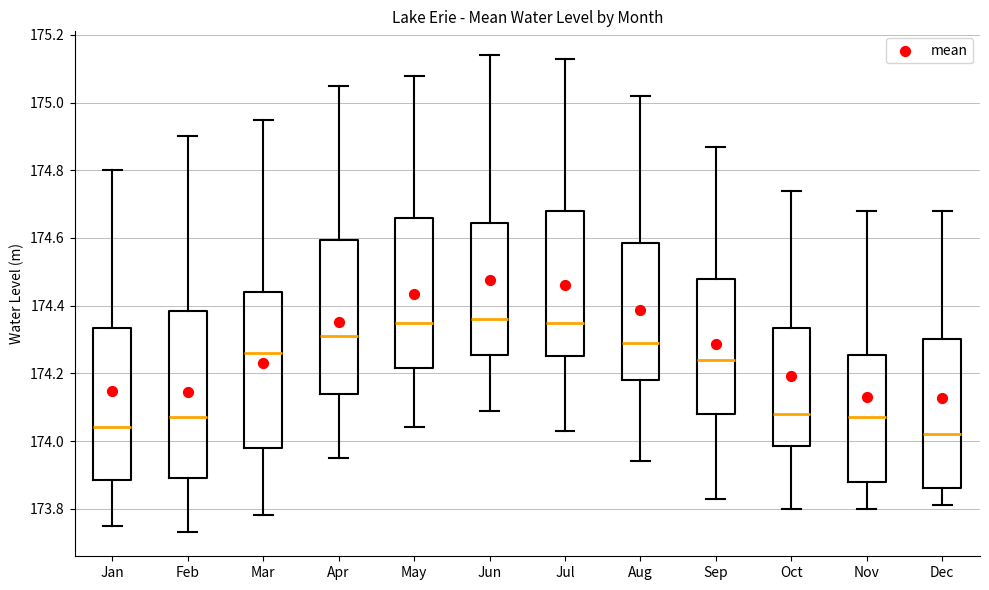

Reading left to right, transcribe this box plot: for each box, give where its median line is, the range the box spans, and where its two whiskers end, as read against the y-axis. The values are not printed on the chart, so give them approximately, as read against the axis.

Jan: median 174.04, box 173.88 to 174.34, whiskers 173.76 to 174.80
Feb: median 174.08, box 173.90 to 174.38, whiskers 173.74 to 174.90
Mar: median 174.26, box 173.98 to 174.44, whiskers 173.78 to 174.96
Apr: median 174.32, box 174.14 to 174.60, whiskers 173.96 to 175.06
May: median 174.36, box 174.22 to 174.66, whiskers 174.04 to 175.08
Jun: median 174.36, box 174.26 to 174.64, whiskers 174.10 to 175.14
Jul: median 174.36, box 174.26 to 174.68, whiskers 174.04 to 175.14
Aug: median 174.30, box 174.18 to 174.58, whiskers 173.94 to 175.02
Sep: median 174.24, box 174.08 to 174.48, whiskers 173.84 to 174.88
Oct: median 174.08, box 173.98 to 174.34, whiskers 173.80 to 174.74
Nov: median 174.08, box 173.88 to 174.26, whiskers 173.80 to 174.68
Dec: median 174.02, box 173.86 to 174.30, whiskers 173.82 to 174.68